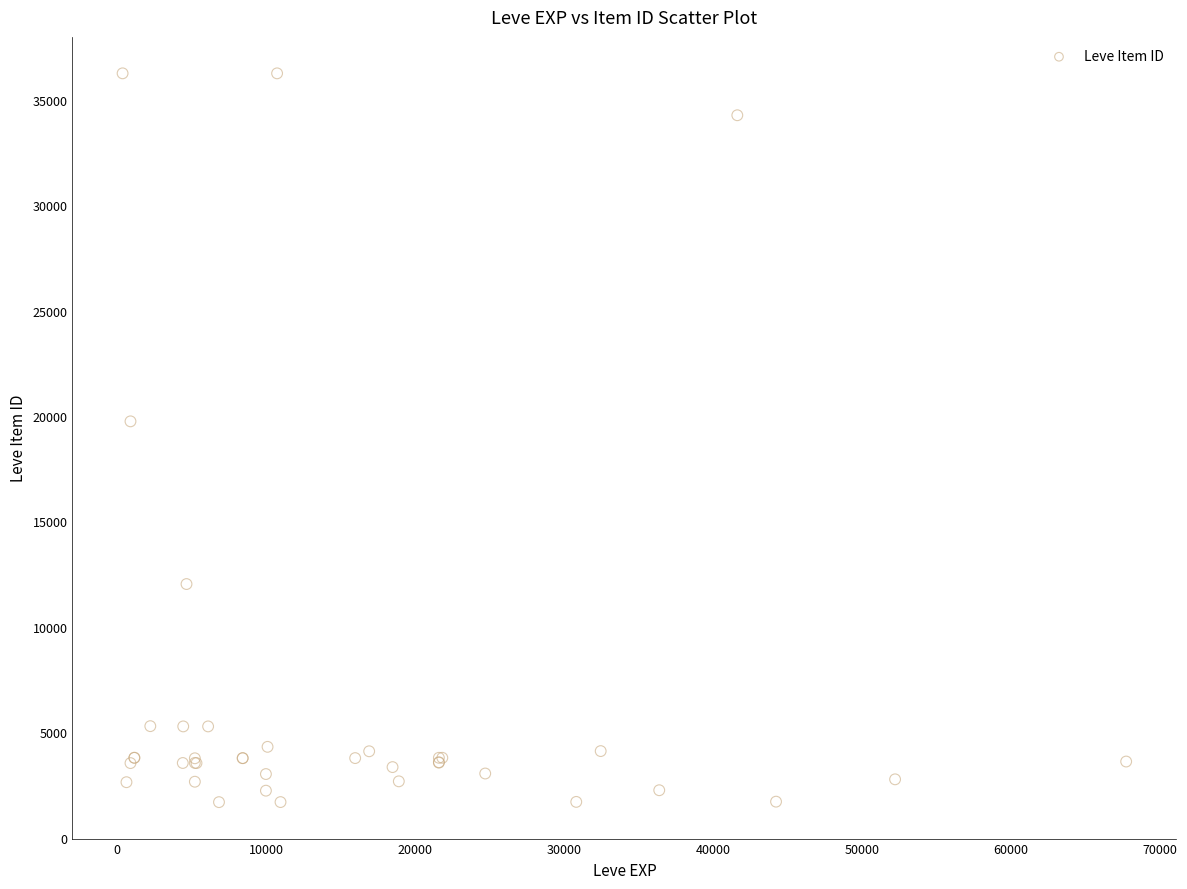

What Y value in the scatter plot is closest to 18967?

19744